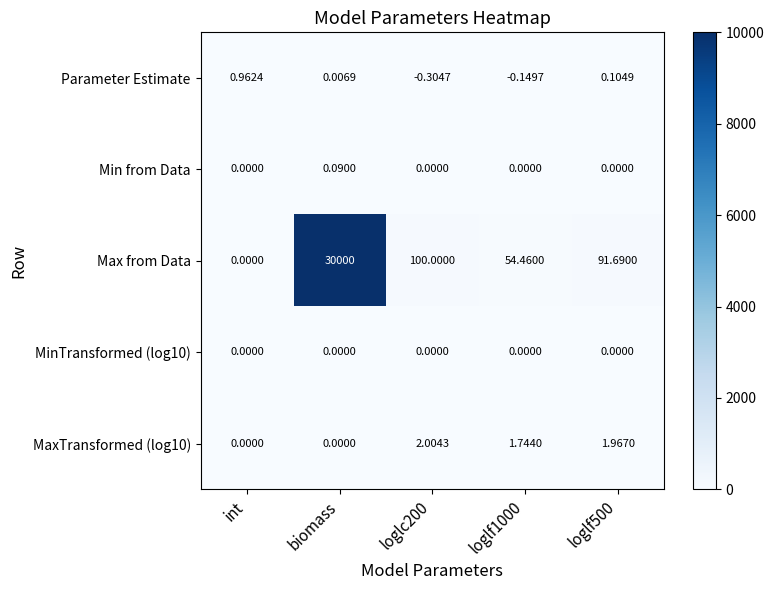

At which label does Max from Data reach its minimum?

int